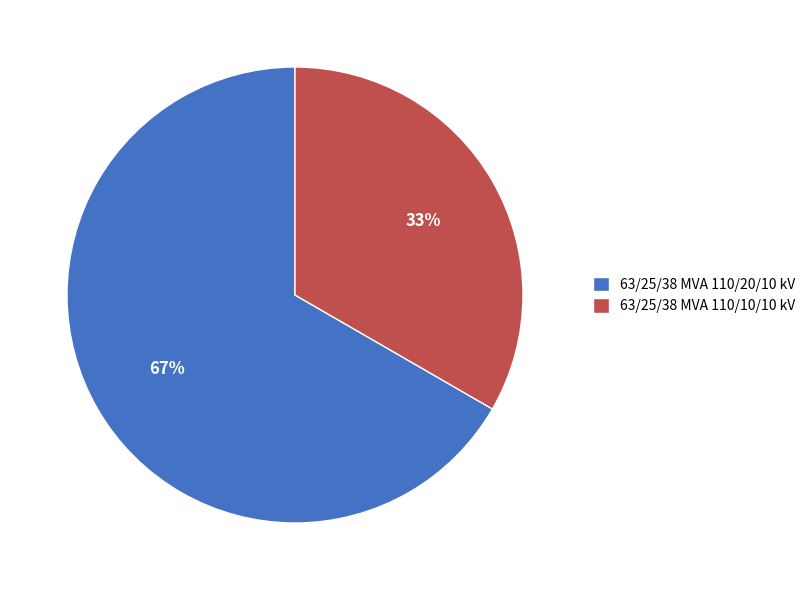

To the nearest percent, what is the combined percentage of 63/25/38 MVA 110/20/10 kV and 63/25/38 MVA 110/10/10 kV?

100%